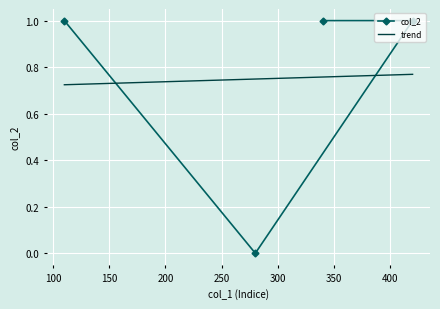

How many data points in col_2 are less than 1?

1